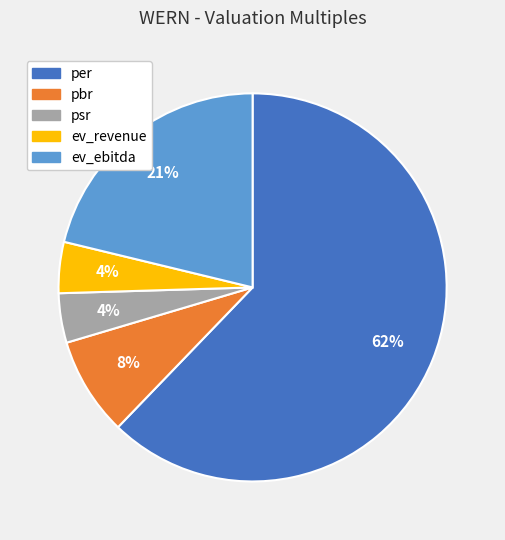

Does per account for over 50% of the chart?

Yes